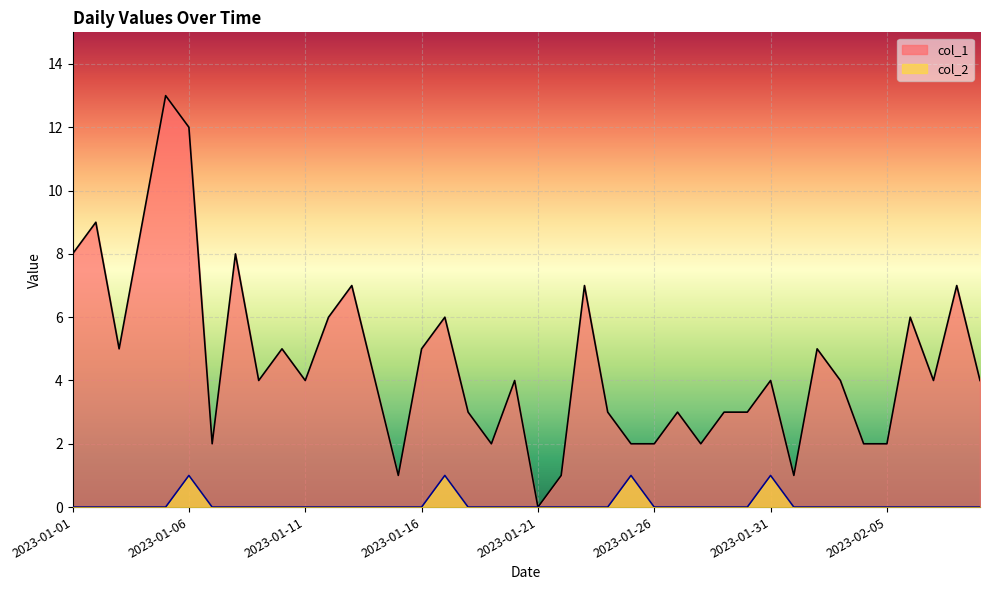

True or false: col_1 and col_2 intersect in this chart.

False